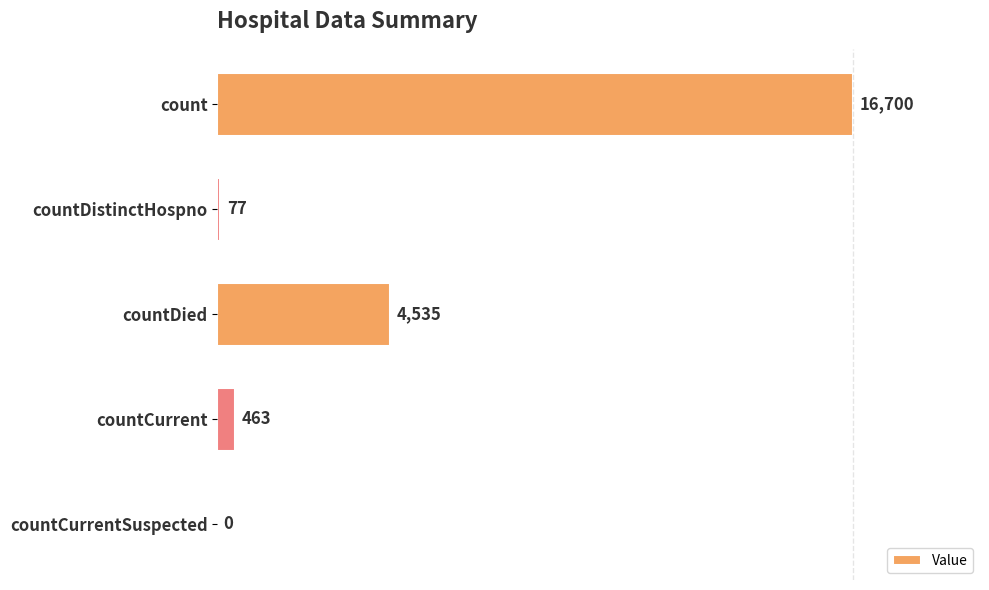

Reading top to bottom, extract all data points from this chart.

count=16700	countDistinctHospno=77	countDied=4535	countCurrent=463	countCurrentSuspected=0